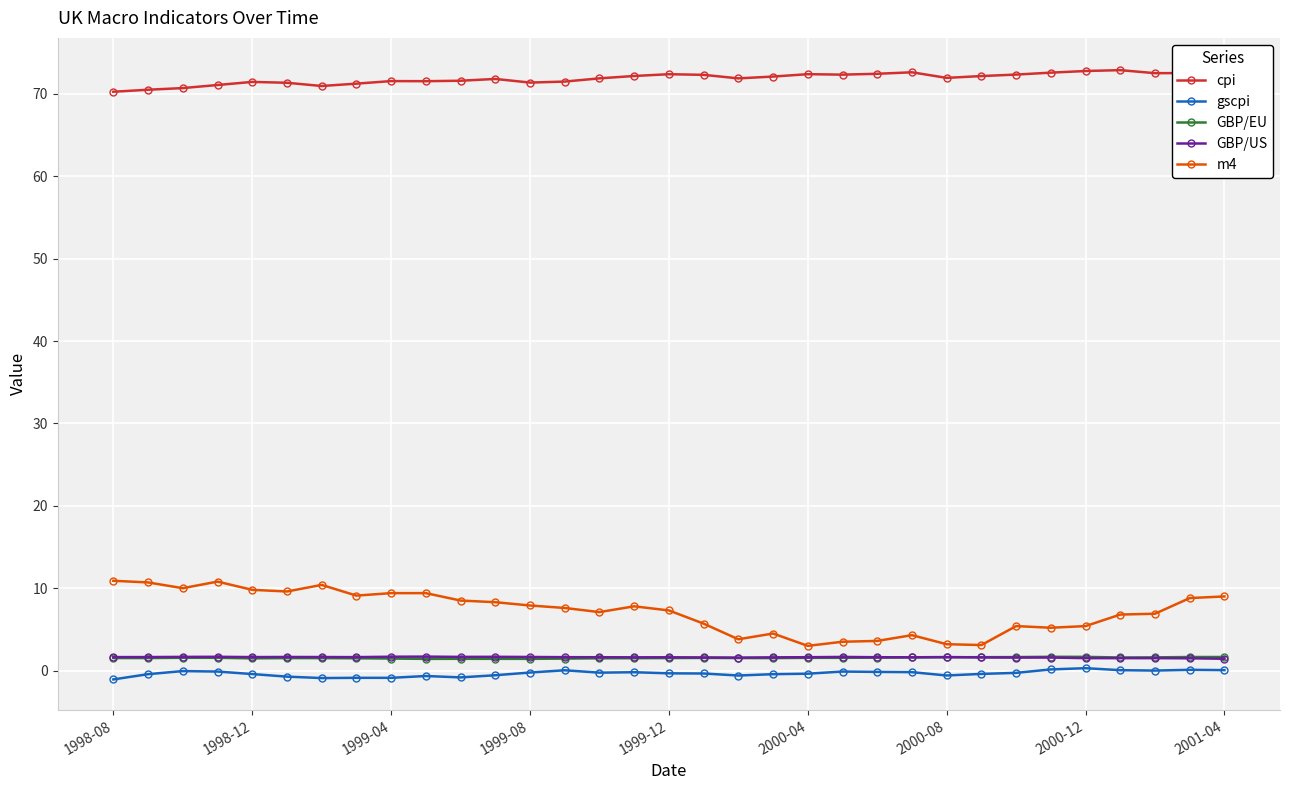

True or false: m4 has more than 2 points higher than both neighbors.

True